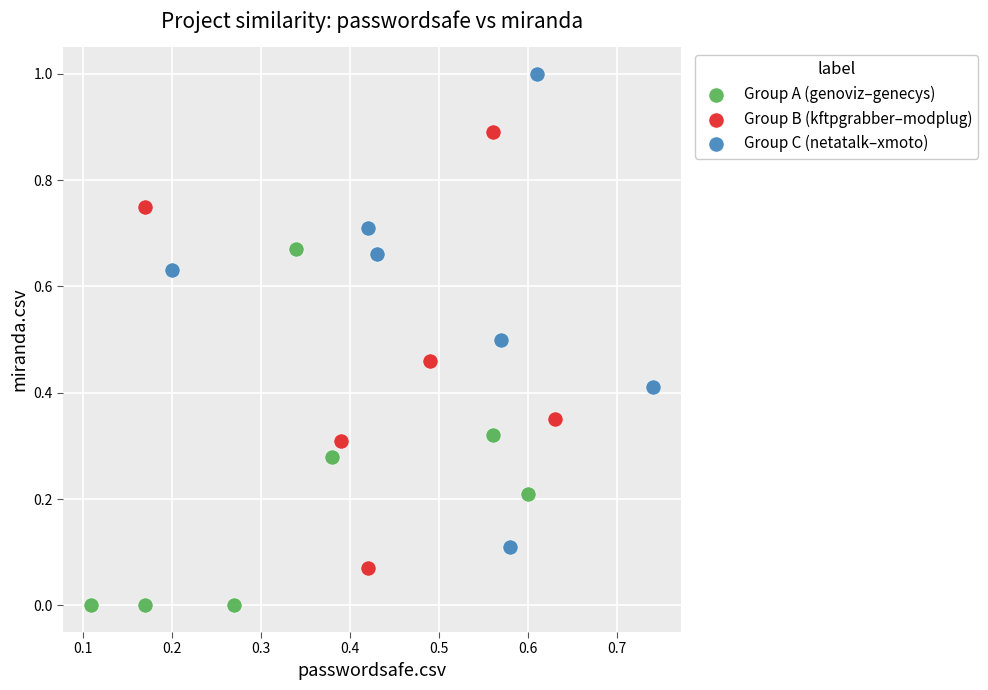

Which series has the widest spread of Y values?

Group C (netatalk–xmoto)